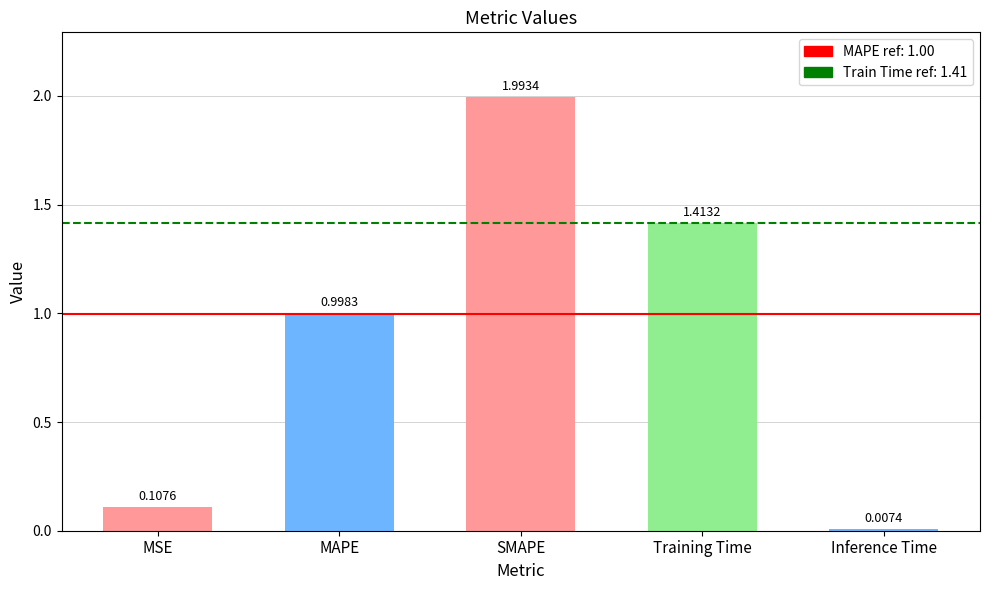

Rank the categories by value from lowest to highest.

Inference Time, MSE, MAPE, Training Time, SMAPE